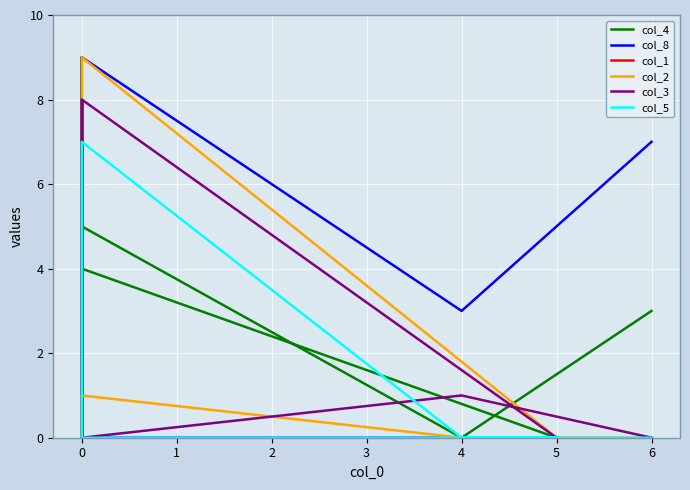

What position from the right is 0?

8